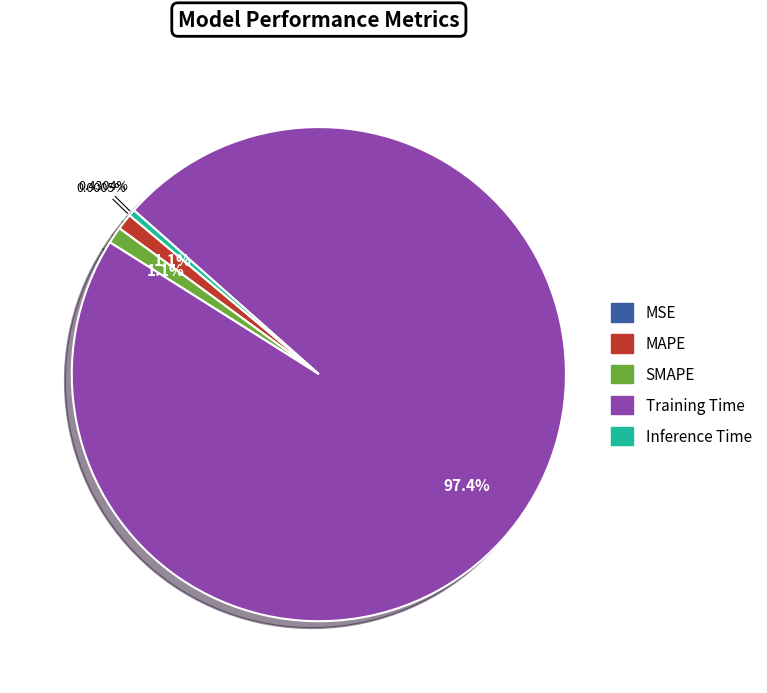

Which category has the biggest portion of the pie?

Training Time